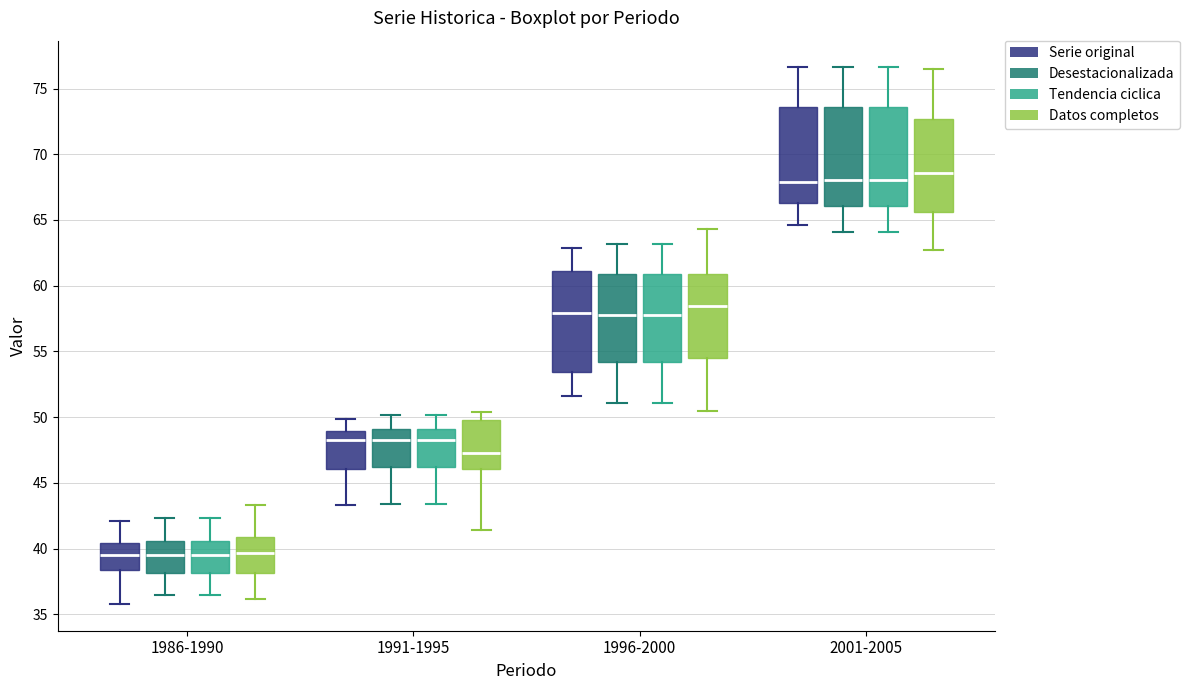

Reading left to right, transcribe this box plot: for each box, give where its median line is, the range the box spans, and where its two whiskers end, as read against the y-axis. The values are not printed on the chart, so give them approximately, as read against the axis.

1986-1990 (Serie original): median 39.5, box 38.5 to 40.5, whiskers 36.0 to 42.0
1986-1990 (Desestacionalizada): median 39.5, box 38.0 to 40.5, whiskers 36.5 to 42.5
1986-1990 (Tendencia ciclica): median 39.5, box 38.0 to 40.5, whiskers 36.5 to 42.5
1986-1990 (Datos completos): median 39.5, box 38.0 to 41.0, whiskers 36.0 to 43.5
1991-1995 (Serie original): median 48.5, box 46.0 to 49.0, whiskers 43.5 to 50.0
1991-1995 (Desestacionalizada): median 48.5, box 46.0 to 49.0, whiskers 43.5 to 50.0
1991-1995 (Tendencia ciclica): median 48.5, box 46.0 to 49.0, whiskers 43.5 to 50.0
1991-1995 (Datos completos): median 47.5, box 46.0 to 50.0, whiskers 41.5 to 50.5
1996-2000 (Serie original): median 58.0, box 53.5 to 61.0, whiskers 51.5 to 63.0
1996-2000 (Desestacionalizada): median 58.0, box 54.0 to 61.0, whiskers 51.0 to 63.0
1996-2000 (Tendencia ciclica): median 58.0, box 54.0 to 61.0, whiskers 51.0 to 63.0
1996-2000 (Datos completos): median 58.5, box 54.5 to 61.0, whiskers 50.5 to 64.5
2001-2005 (Serie original): median 68.0, box 66.5 to 73.5, whiskers 64.5 to 76.5
2001-2005 (Desestacionalizada): median 68.0, box 66.0 to 73.5, whiskers 64.0 to 76.5
2001-2005 (Tendencia ciclica): median 68.0, box 66.0 to 73.5, whiskers 64.0 to 76.5
2001-2005 (Datos completos): median 68.5, box 65.5 to 72.5, whiskers 62.5 to 76.5